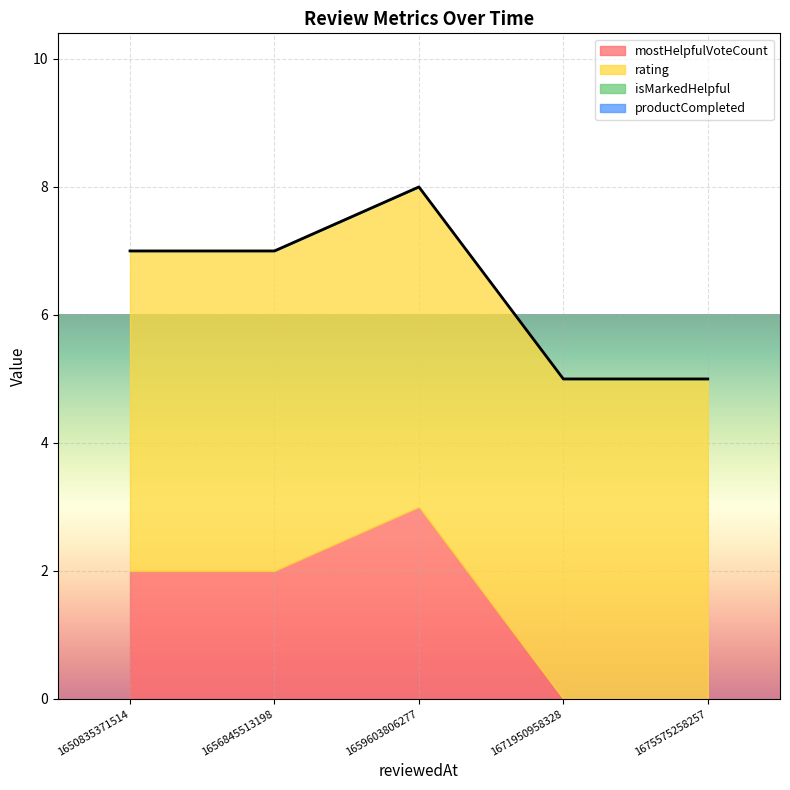

True or false: isMarkedHelpful has more than 2 interior local peaks.

False